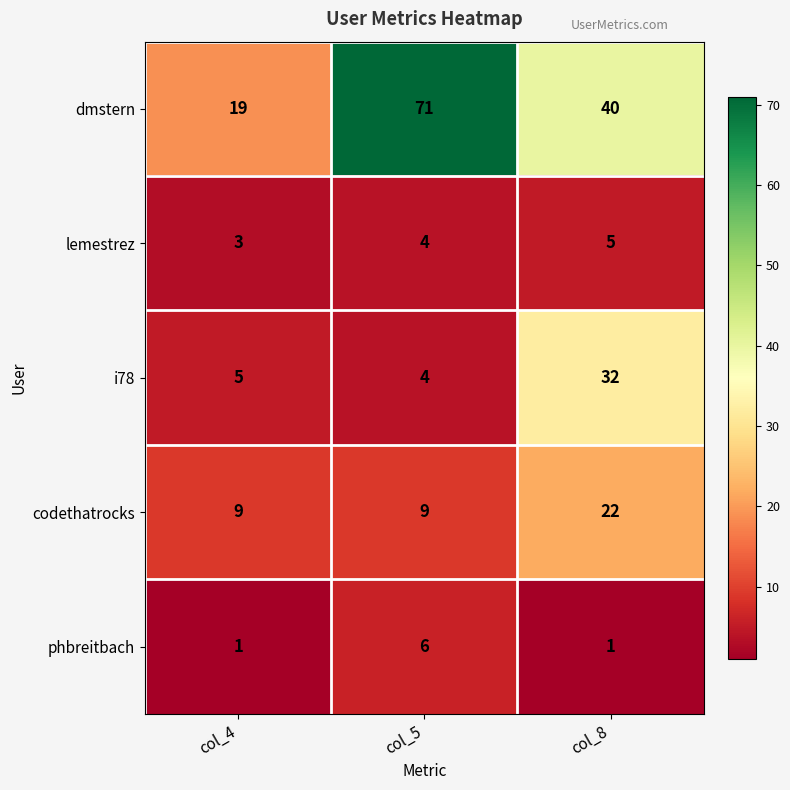

Reading left to right, list all the values displayed in this chart.

dmstern: 19	71	40
lemestrez: 3	4	5
i78: 5	4	32
codethatrocks: 9	9	22
phbreitbach: 1	6	1